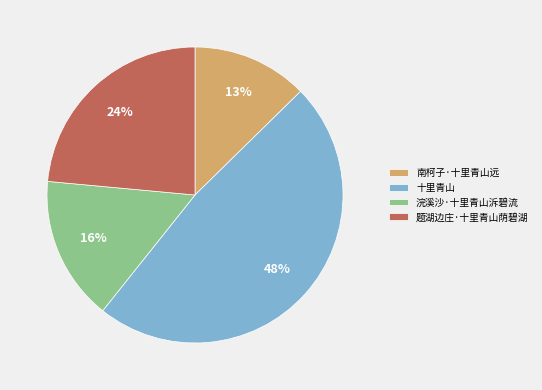

True or false: 十里青山 accounts for 40% of the total.

False